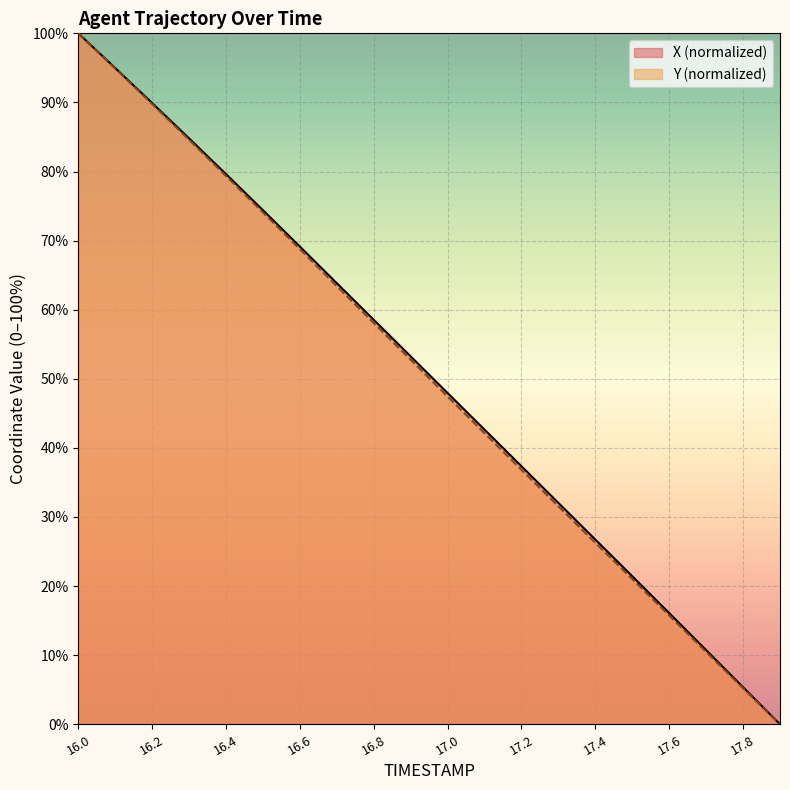

At which category does the chart reach its minimum across all series?

17.9